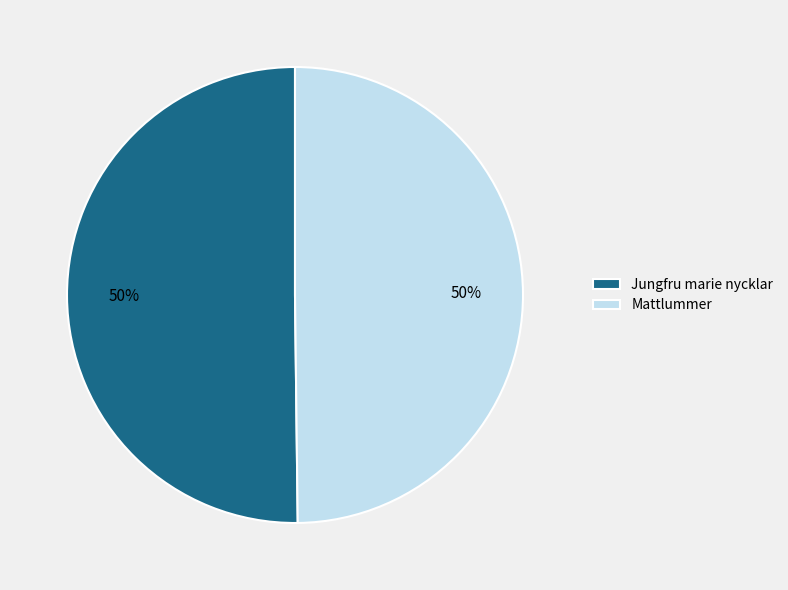

Is it true that Jungfru marie nycklar is 44% of the pie?

False